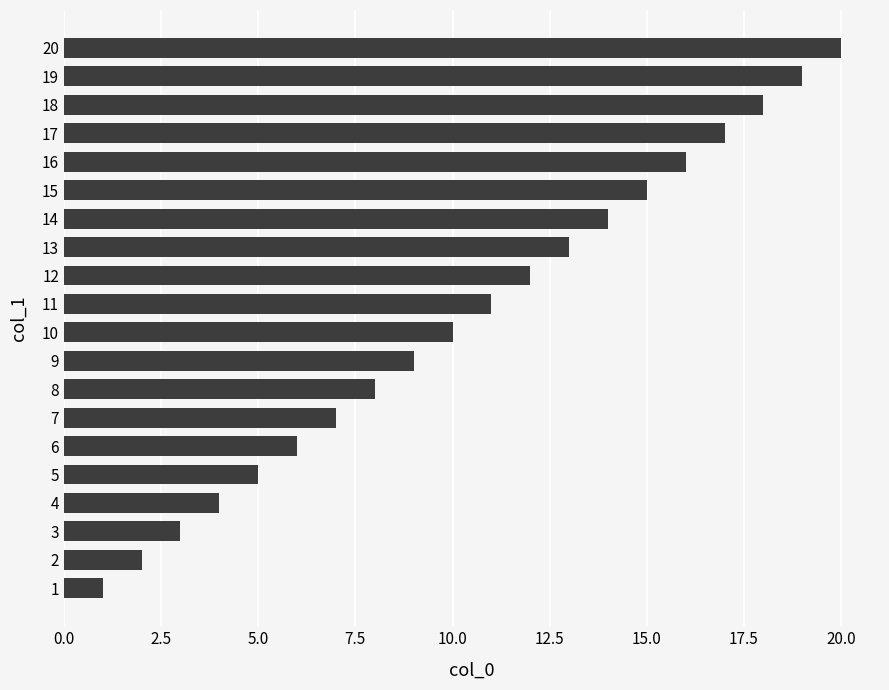

Are the bars grouped side by side (vs. stacked)?

No